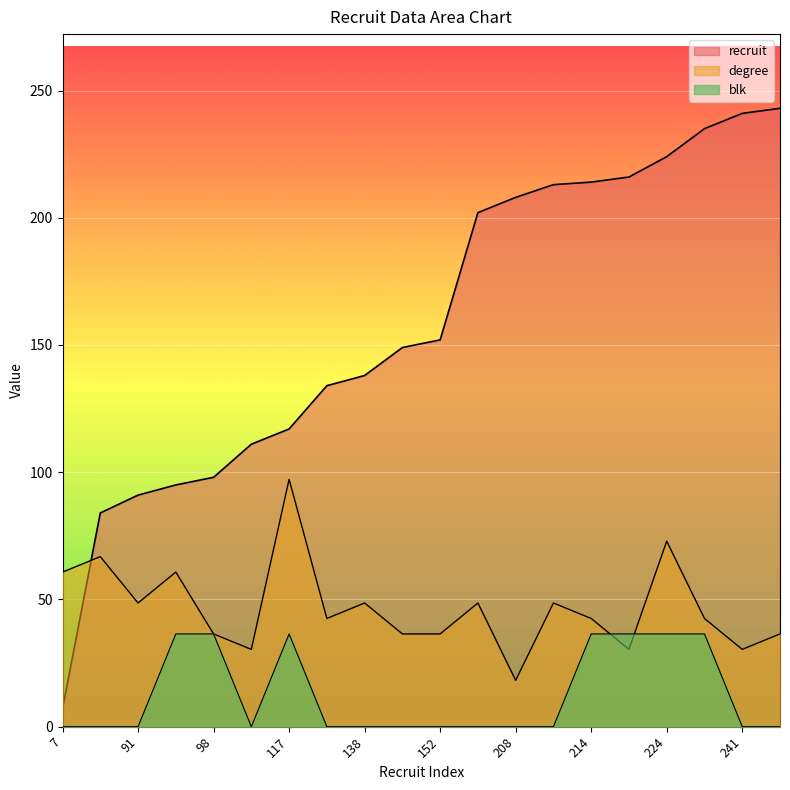

True or false: blk has more than 0 points higher than both neighbors.

True